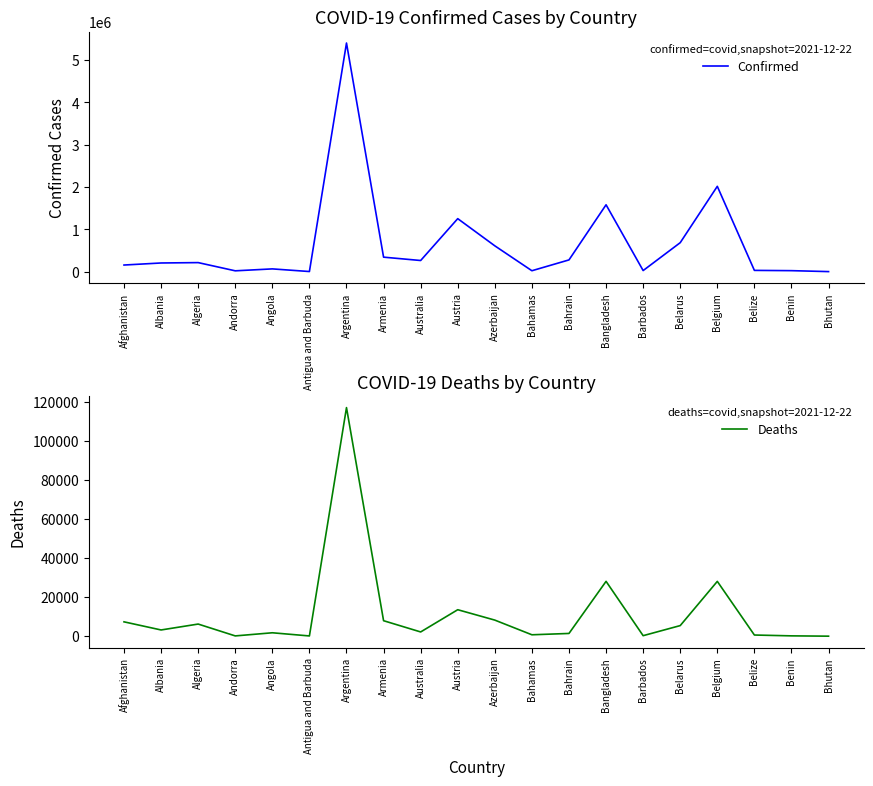

At Antigua and Barbuda, list the series in order from smallest to largest.

Deaths, Confirmed